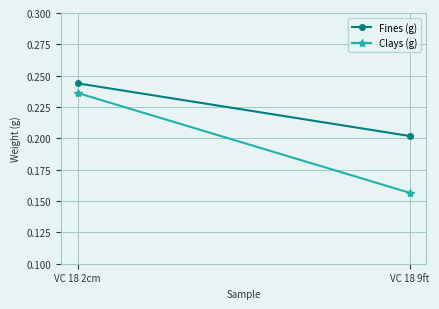

Reading left to right, transcribe all the data shown in this chart.

Fines (g): VC 18 2cm=0.2	VC 18 9ft=0.2
Clays (g): VC 18 2cm=0.2	VC 18 9ft=0.2